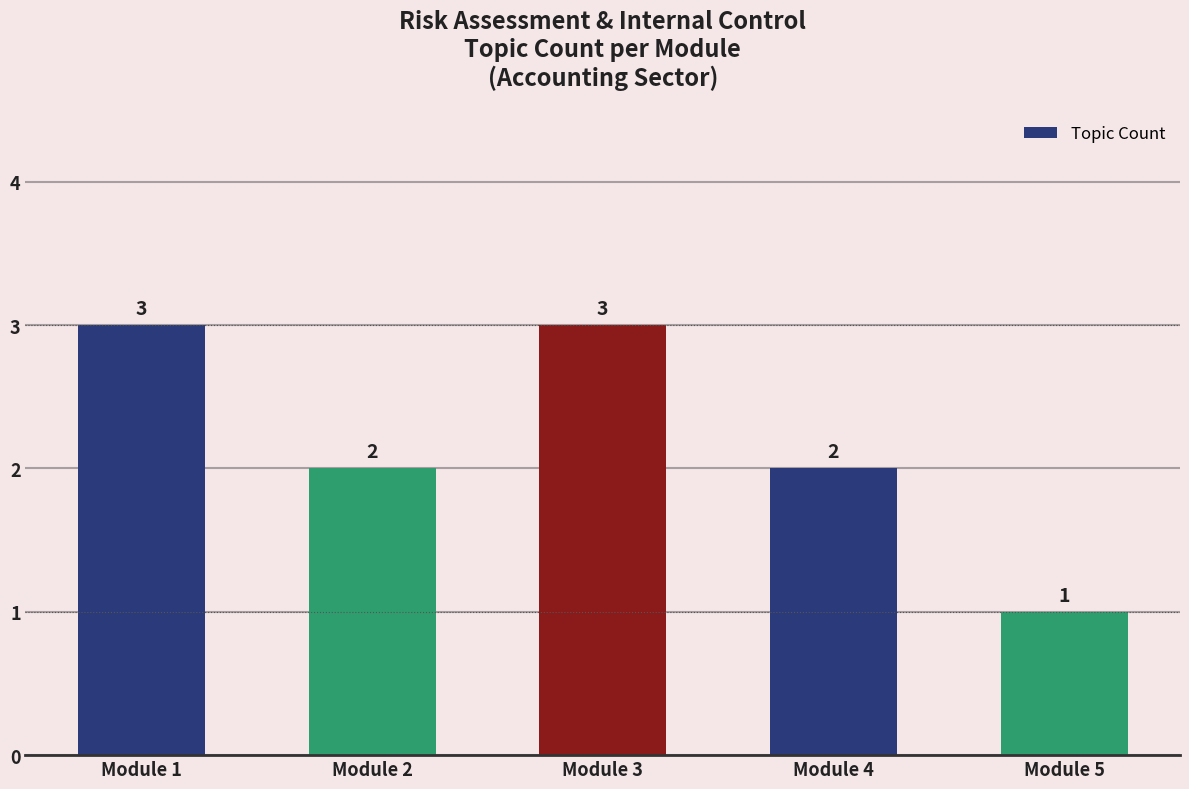

What is the difference between the values at Module 2 and Module 1?

1